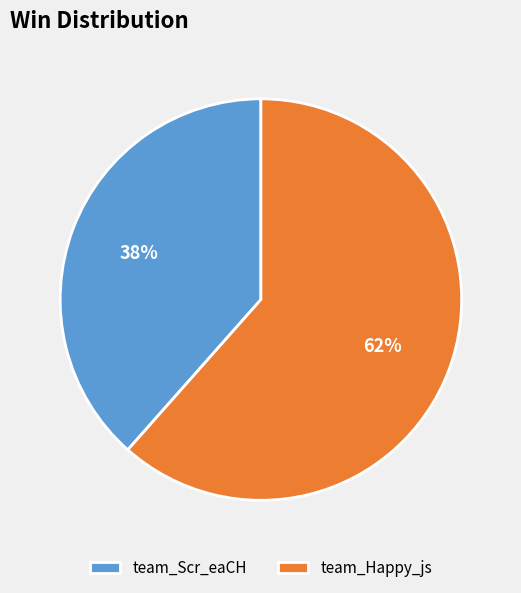

To the nearest percent, what percentage of the pie is team_Happy_js?

62%